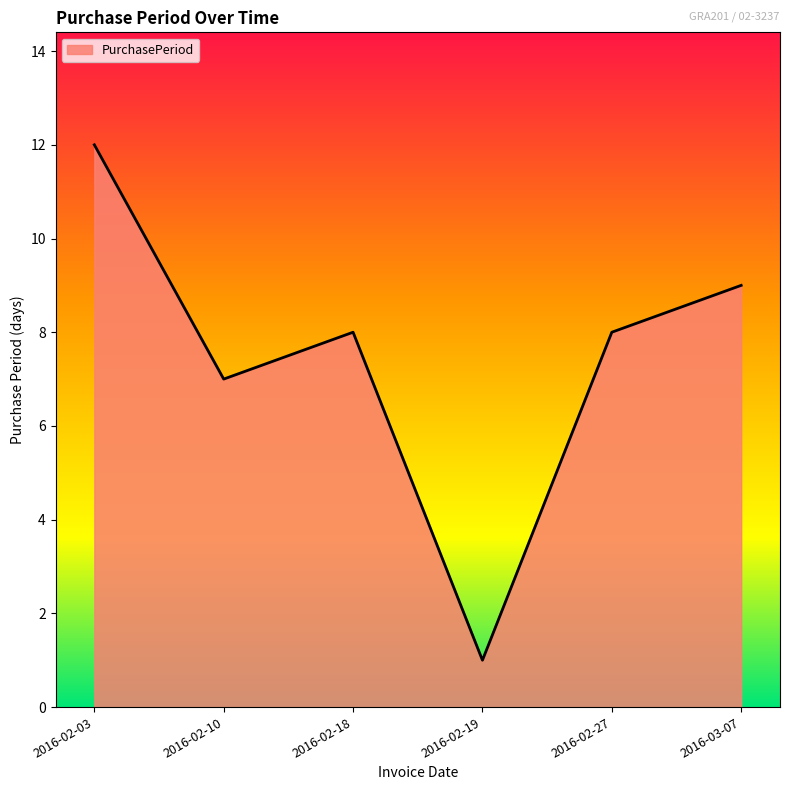

Reading left to right, extract all data points from this chart.

2016-02-03=12	2016-02-10=7	2016-02-18=8	2016-02-19=1	2016-02-27=8	2016-03-07=9